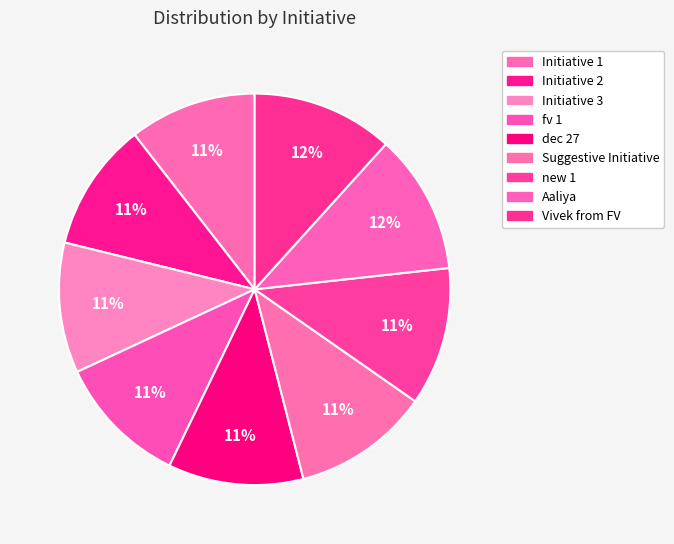

Does Initiative 2 account for over 50% of the chart?

No